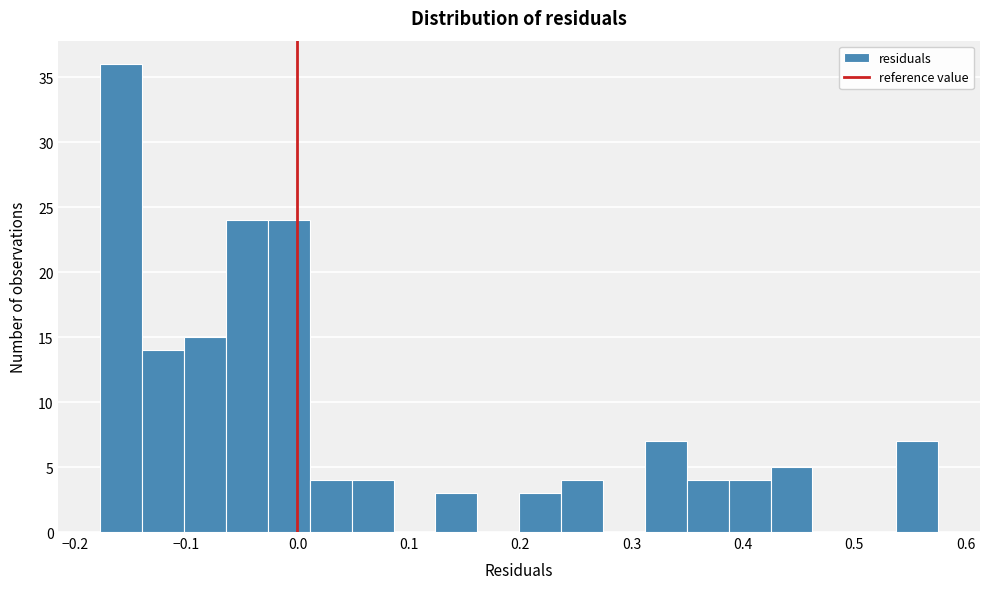

Around what value on the x-axis is the tallest bar? Give the approximate position of its centre, as read against the axis.

-0.16